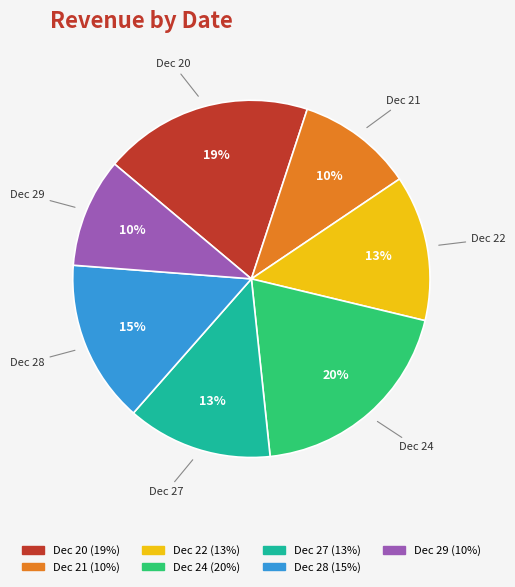

Is there any slice that represents more than half of the pie?

No